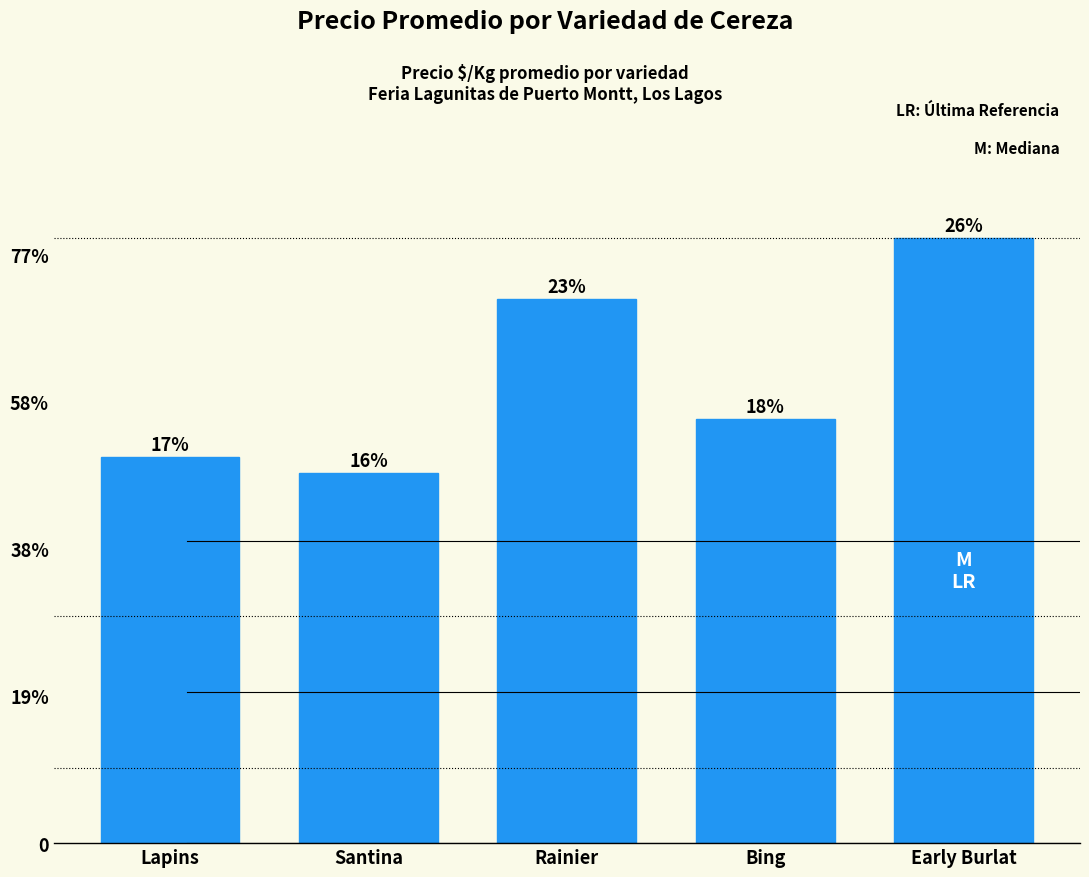

What value does the data have at Rainier, to the nearest 100?

1500